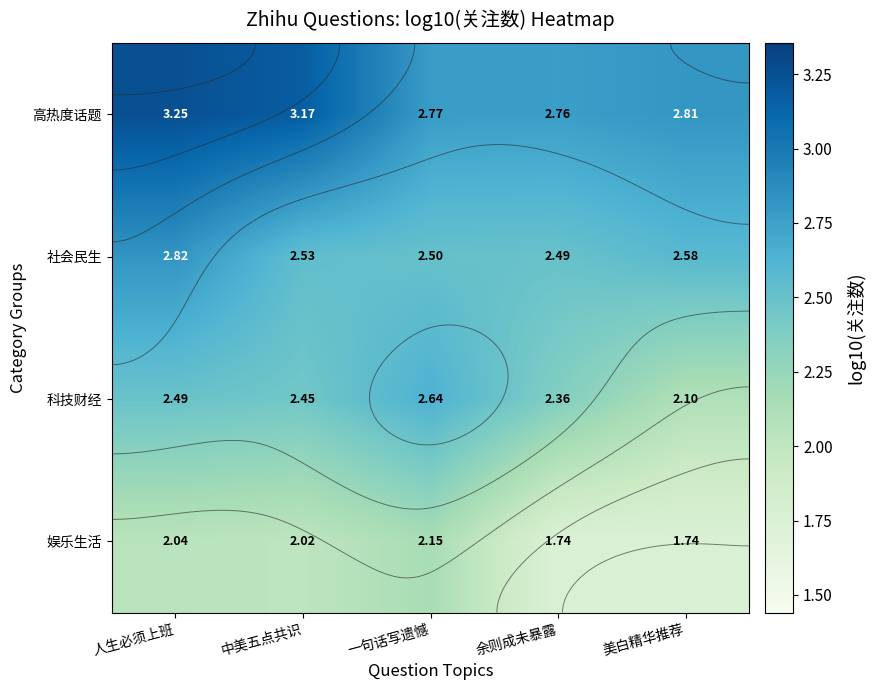

At which category is the sum across all series the highest?

人生必须上班